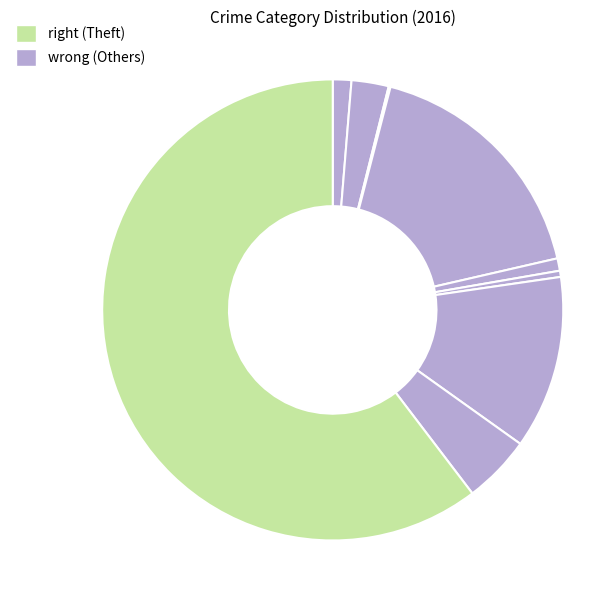

How many segments does this pie chart have?

9